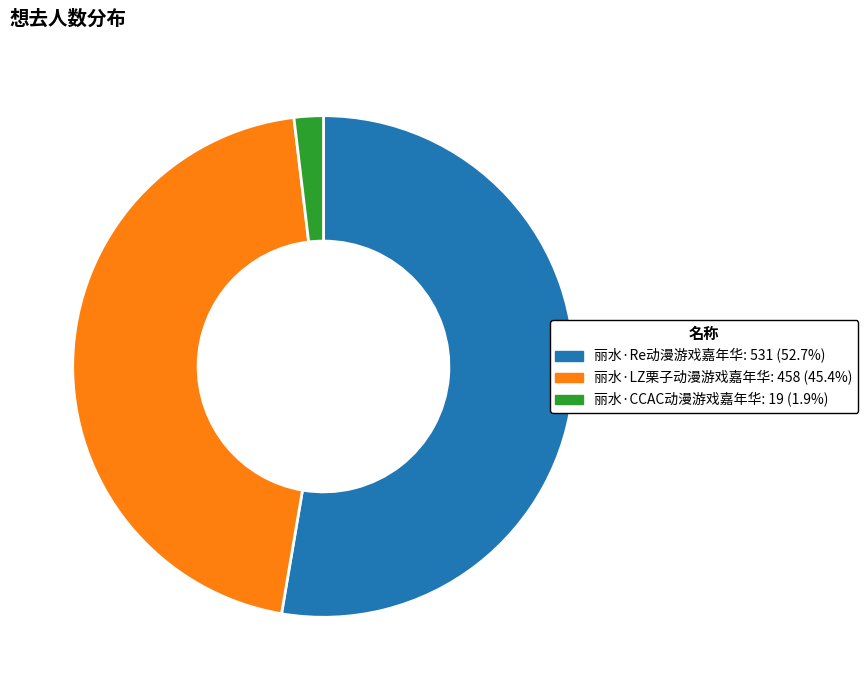

Is there a majority slice in this chart?

Yes